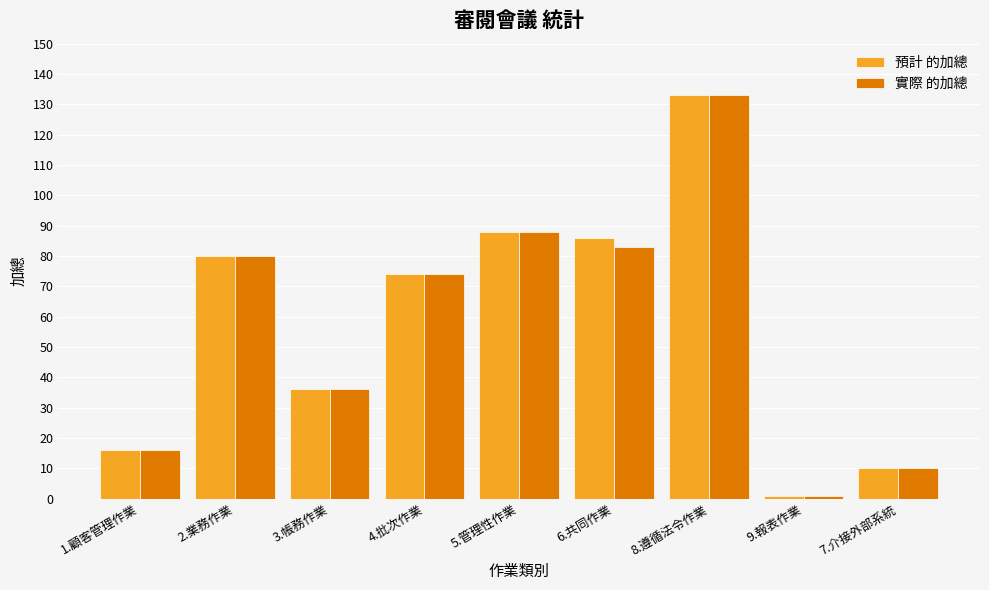

What is the difference between the second highest and minimum values in the 實際 的加總 series?

87